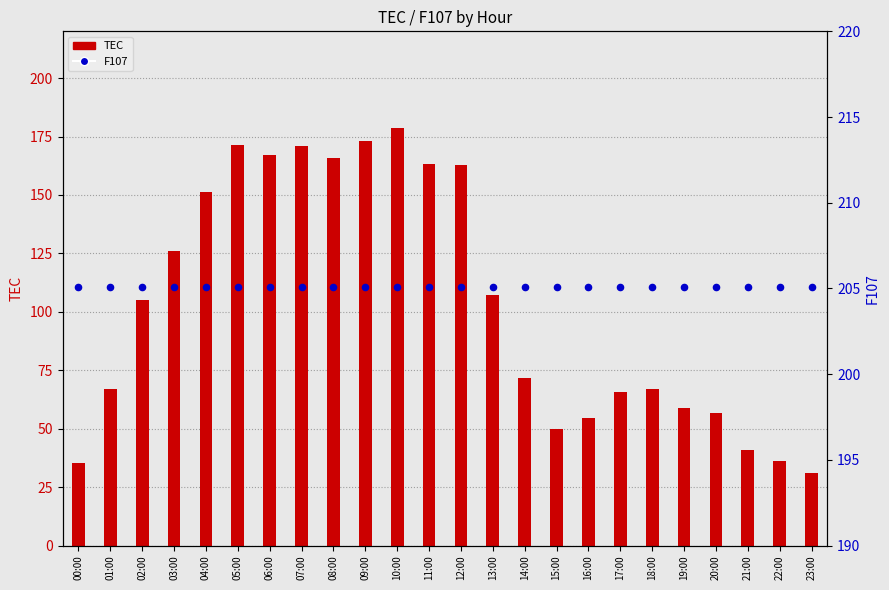

Is the value of TEC at 10:00 greater than the value of F107 at 08:00?

No